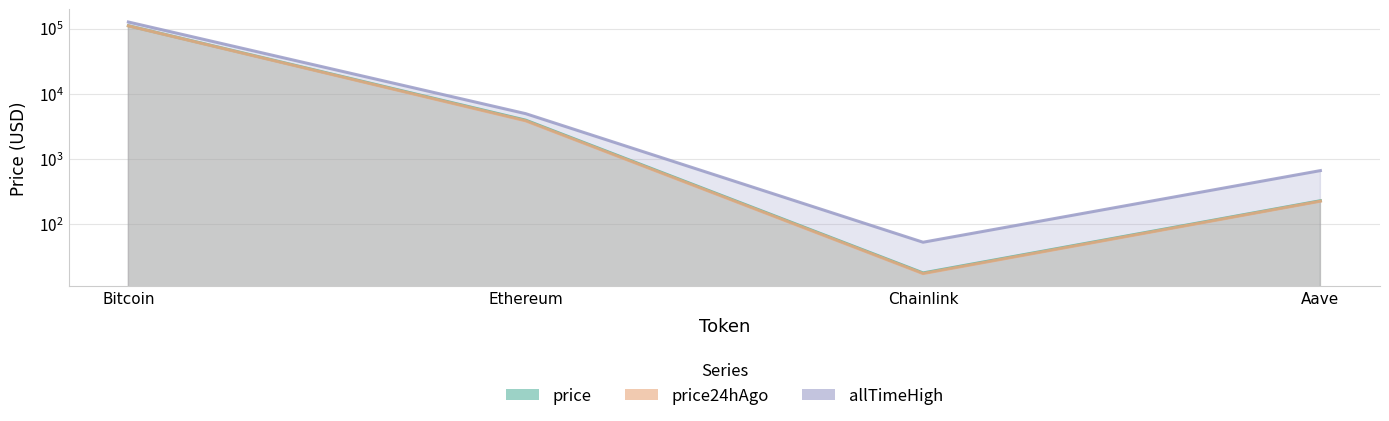

What value does the price series have at Aave?

228.2